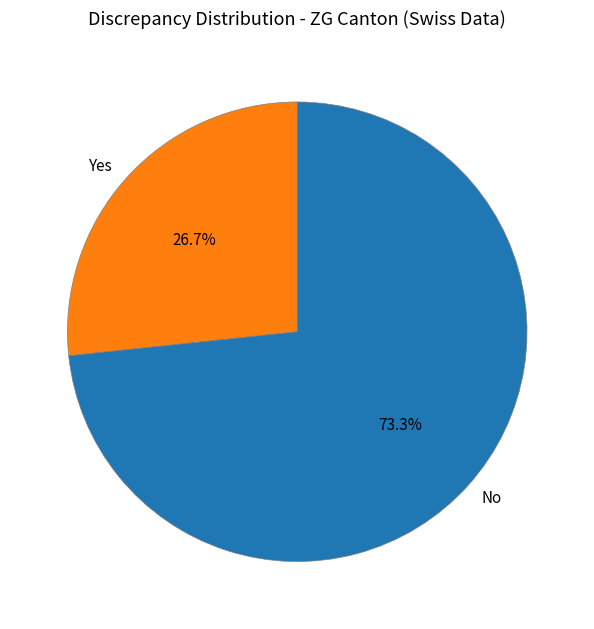

Does any single category account for the majority?

Yes